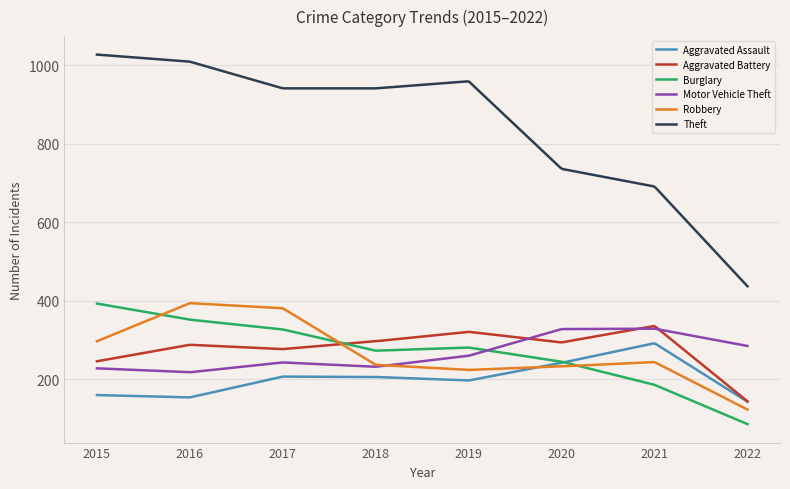

What is the highest value of the Motor Vehicle Theft series?

329.0